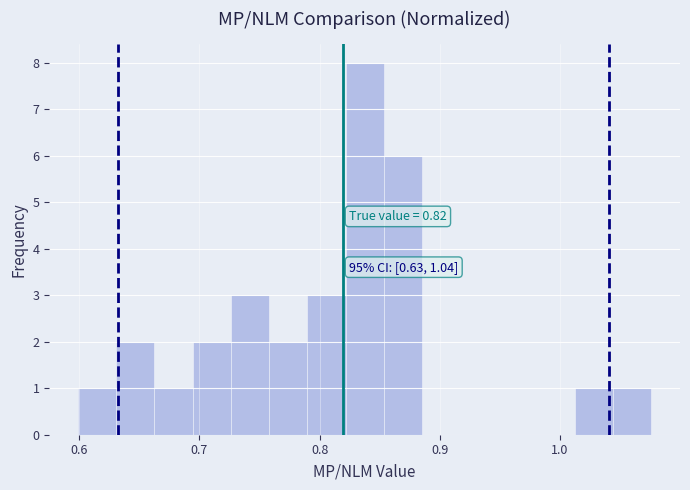

Read against the x-axis, roughly where is the centre of the tallest bar?

0.84